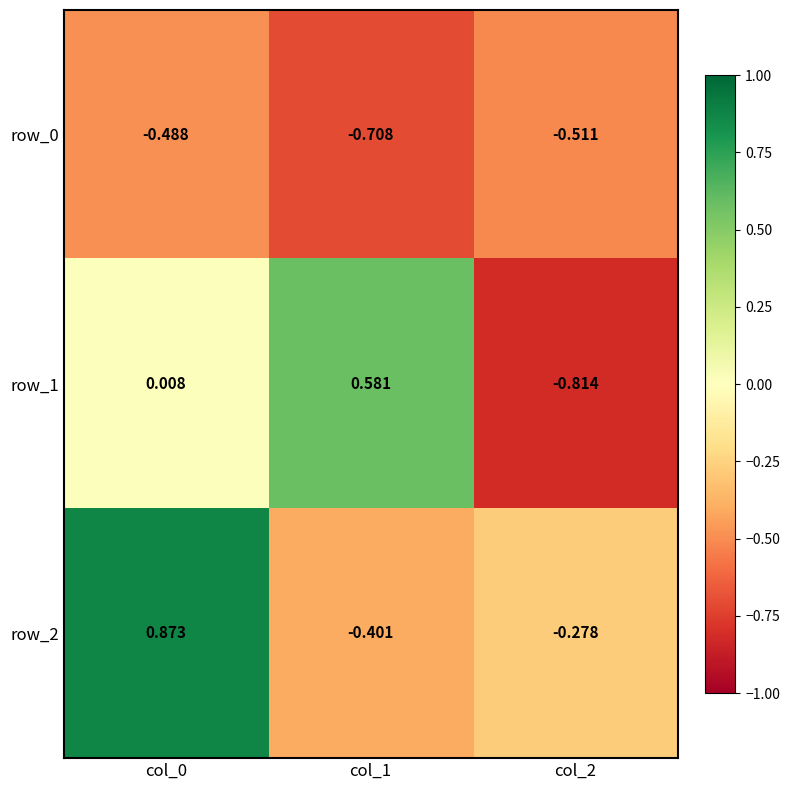

What is the average value of the row_0 series?

-0.6